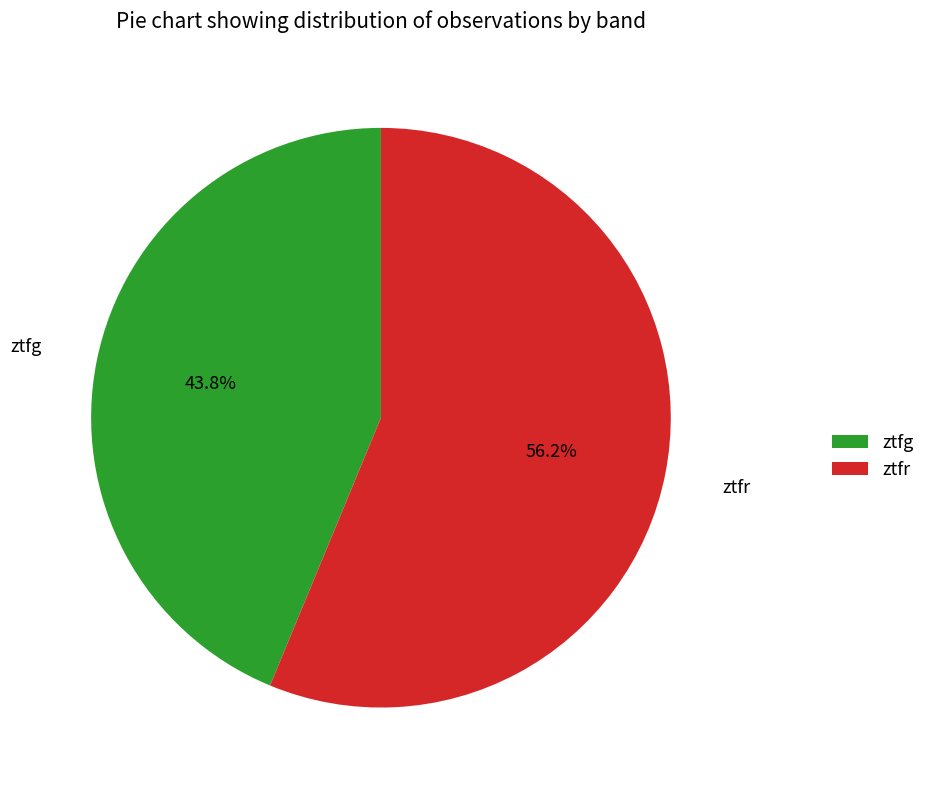

How many slices are in this pie chart?

2